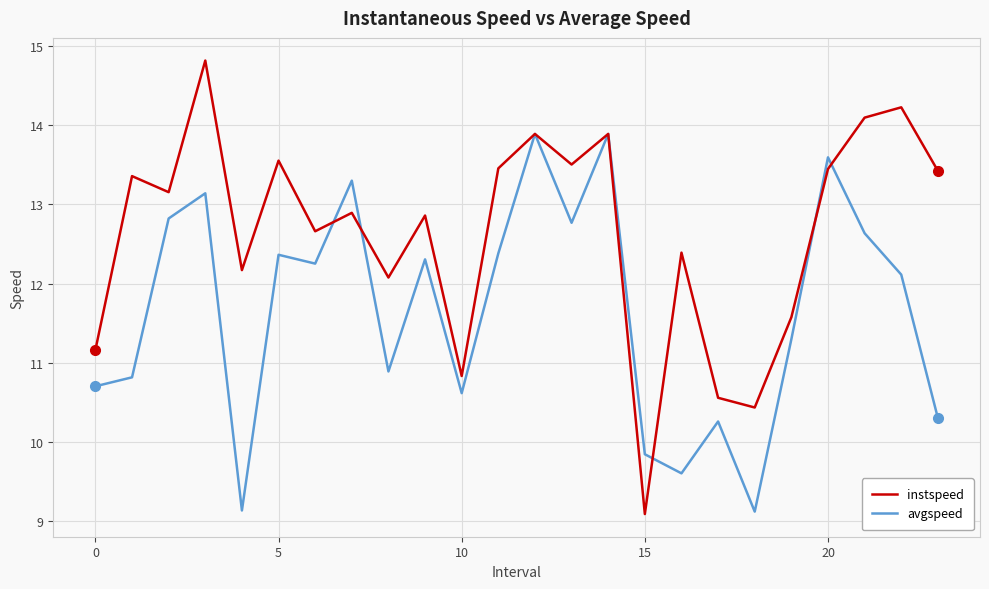

What is the greatest value displayed?

14.8